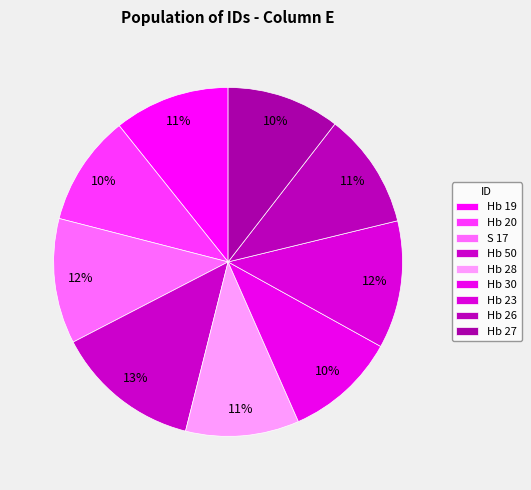

Which slice is the smallest?

Hb 20